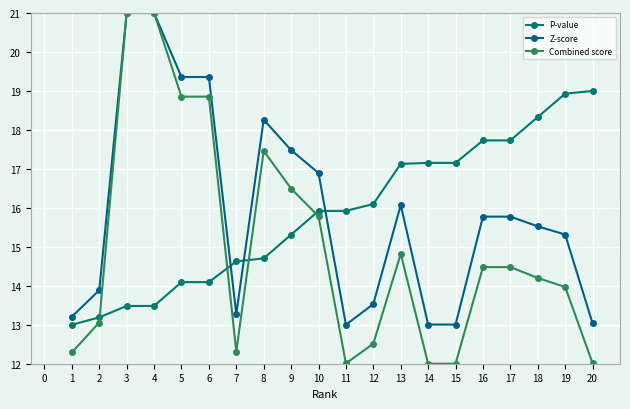

What is the value of the P-value point at the 3rd from the left?

13.5